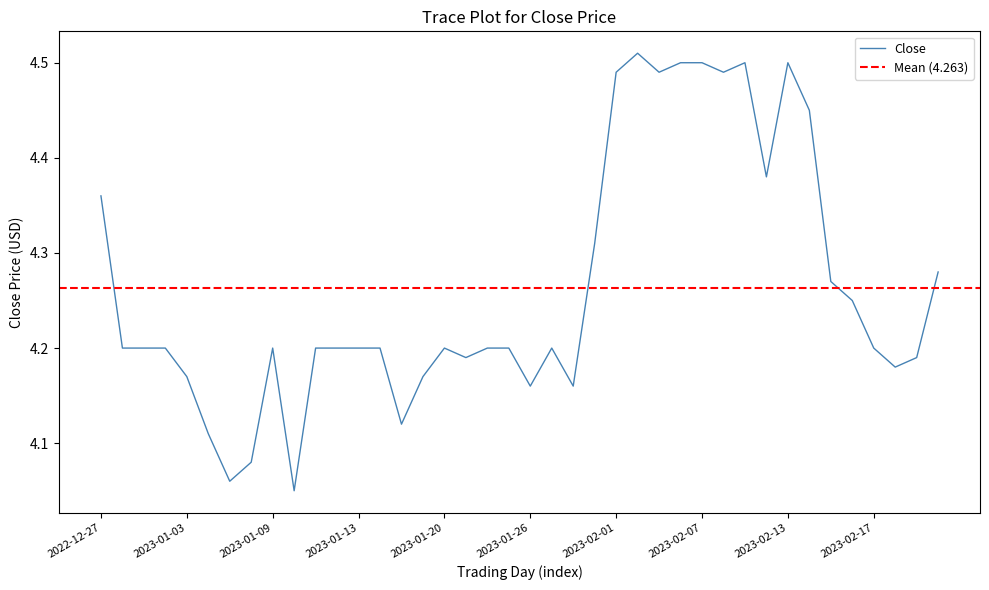

What is the label of the 5th point from the right?

2023-02-16